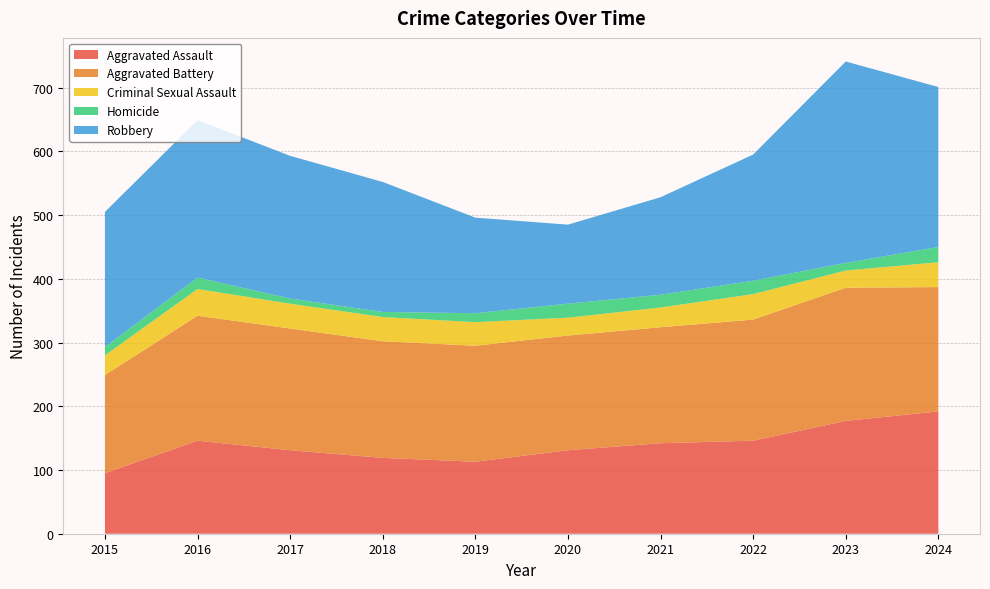

Reading right to left, transcribe all the data shown in this chart.

Aggravated Assault: 192	177	146	142	131	113	119	131	146	95
Aggravated Battery: 195	209	190	182	180	182	183	191	196	154
Criminal Sexual Assault: 39	27	40	31	28	37	38	39	42	31
Homicide: 24	12	21	20	22	14	8	8	18	13
Robbery: 251	316	198	153	124	150	204	224	247	212